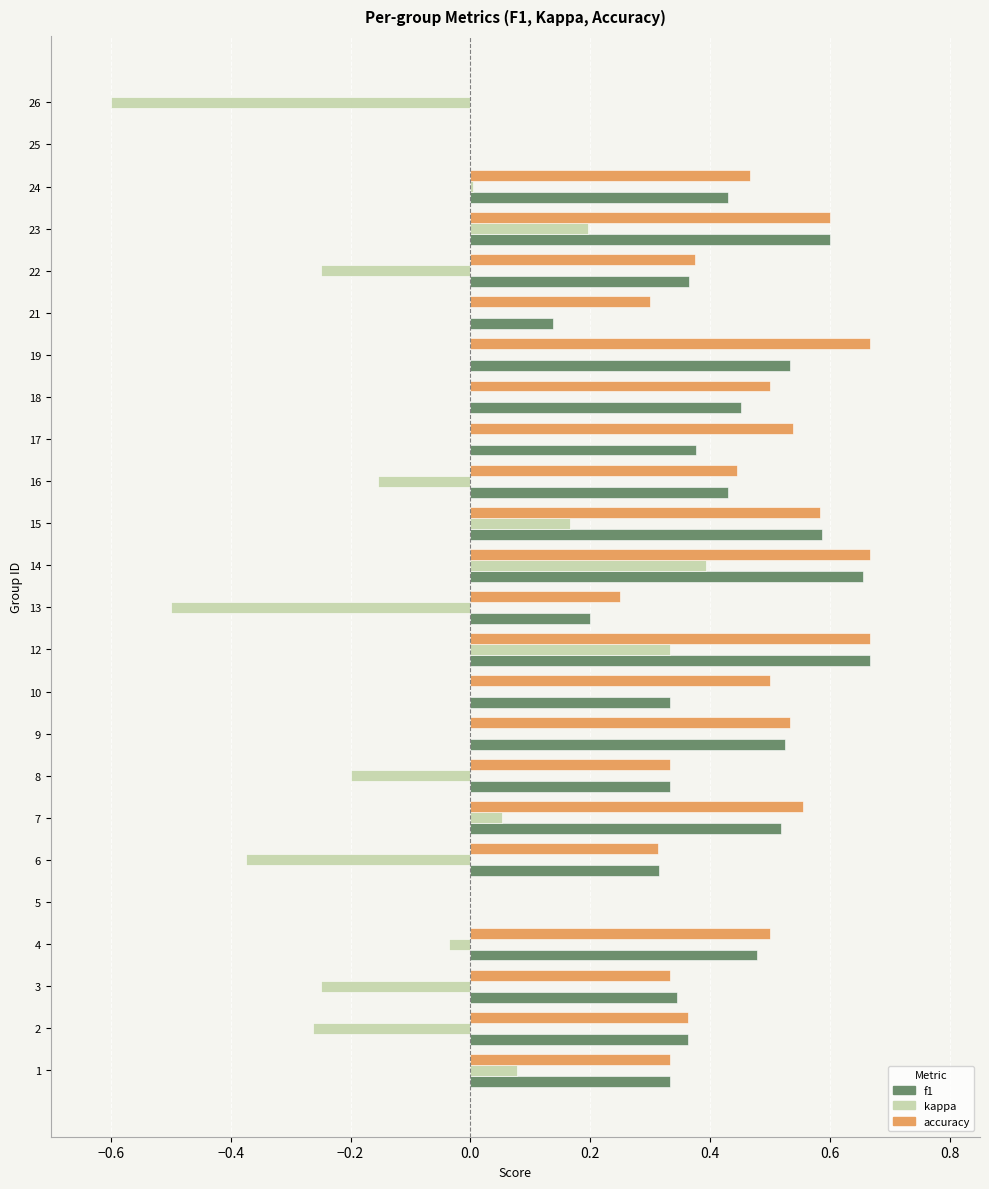

What is the sum of all kappa values?

-1.4